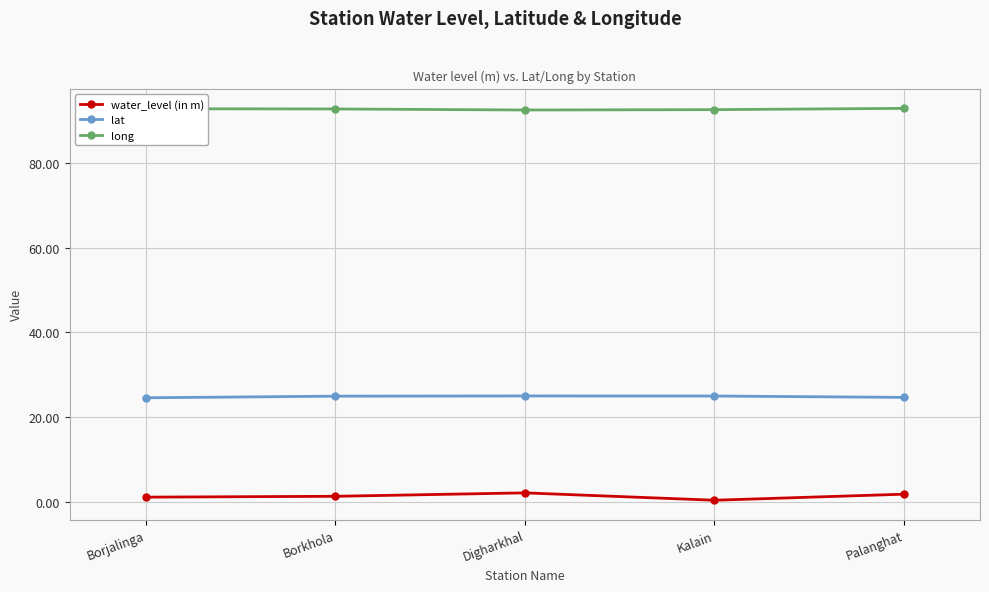

True or false: lat and long intersect in this chart.

False